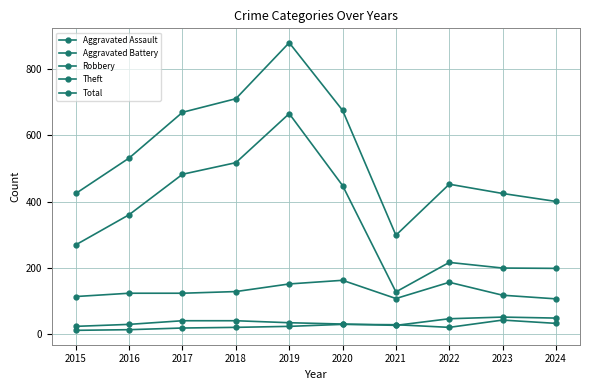

How many lines are shown in the chart?

5